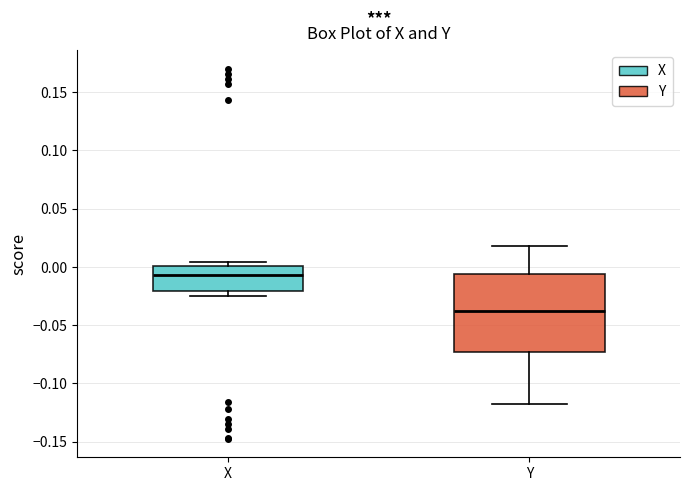

Which box is the tallest, from its lower edge to its upper edge?

Y